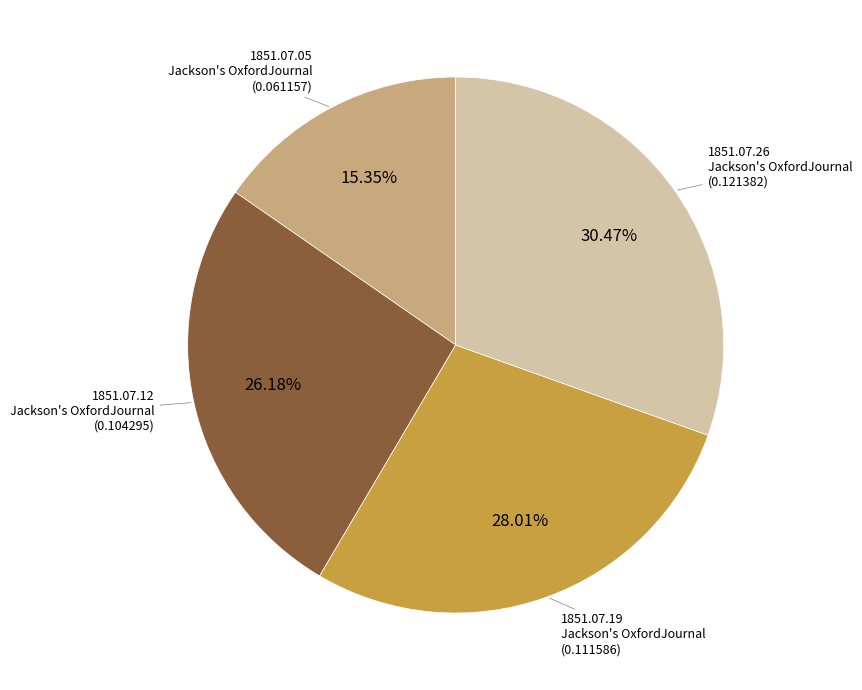

Is there a majority slice in this chart?

No